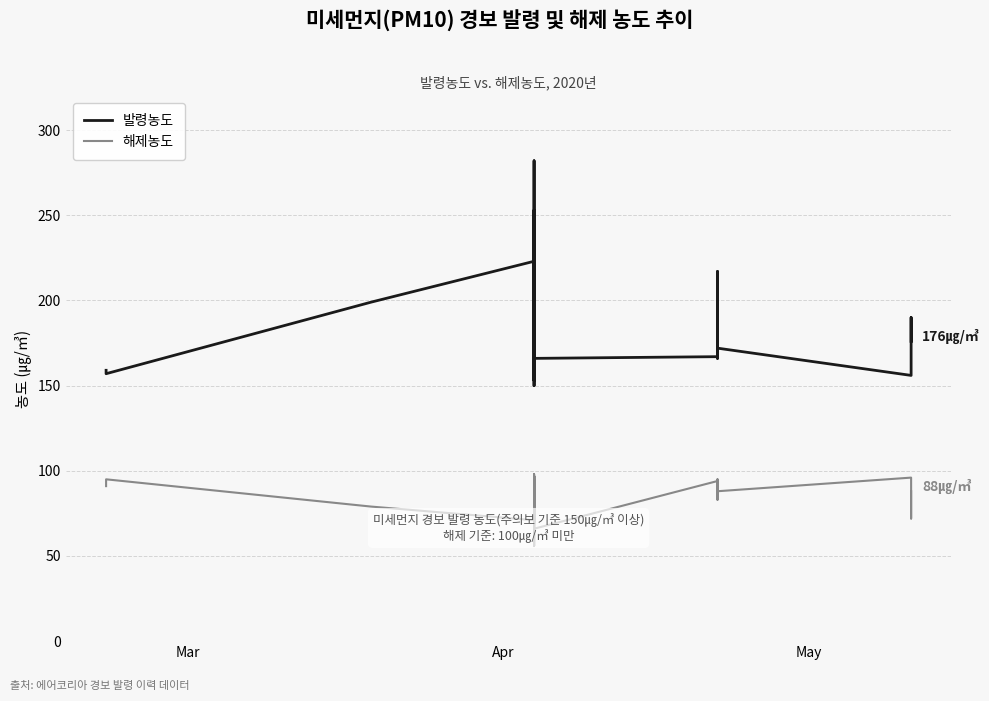

Rank the series by their average value, from lowest to highest.

해제농도, 발령농도